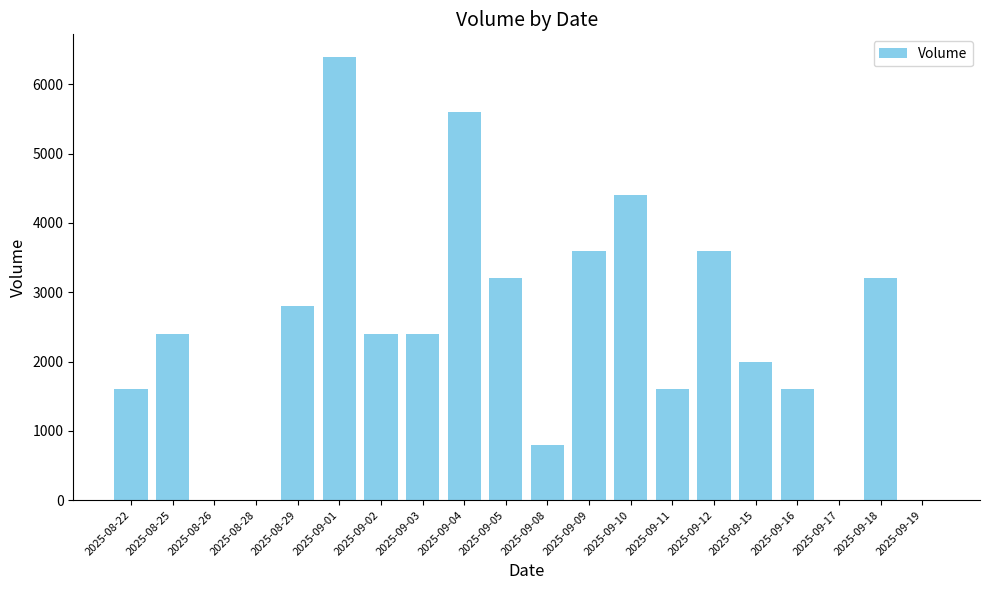

What is the greatest value displayed?

6400